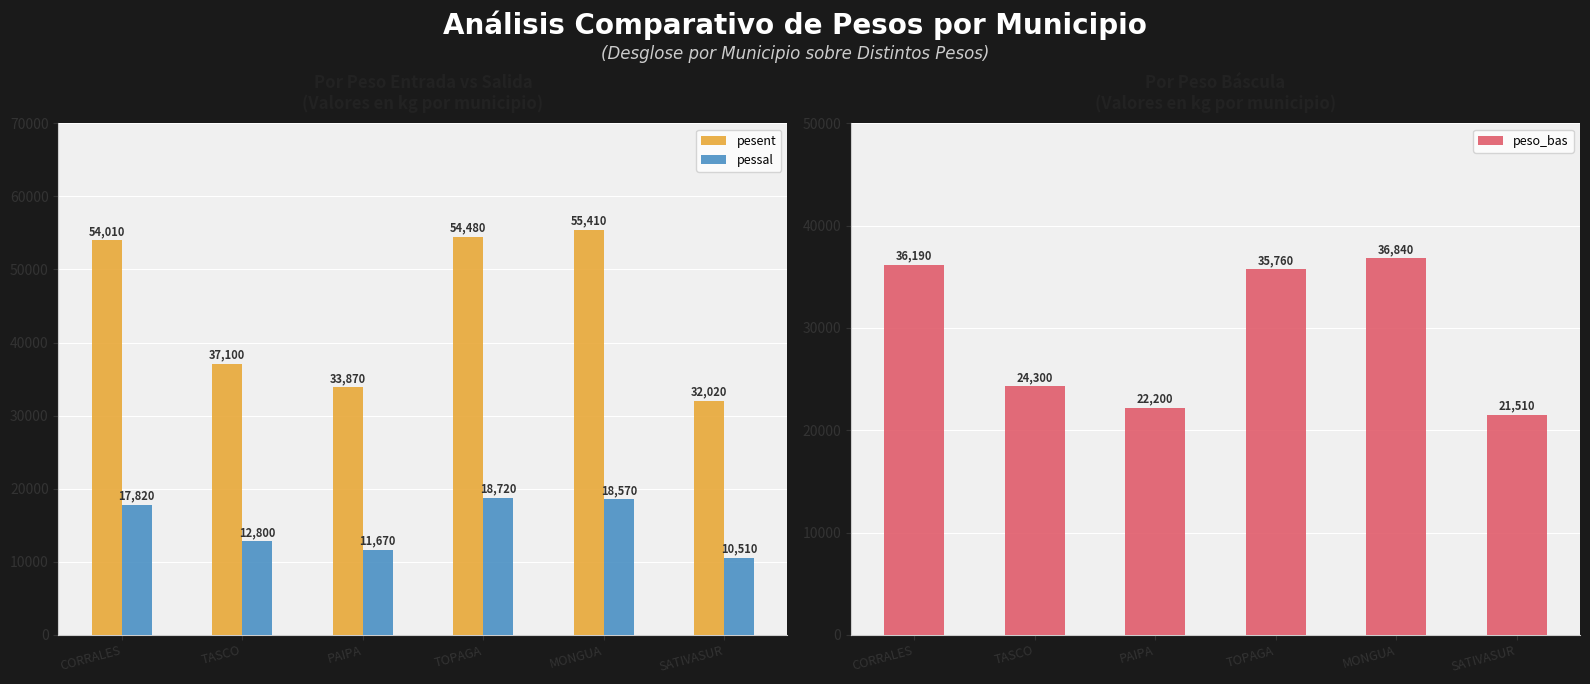

How many values in the pessal series are below 17820?

3